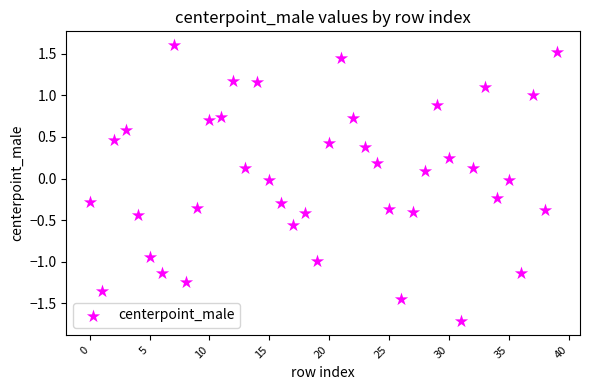

What is the range of Y values (max minus min)?

3.3